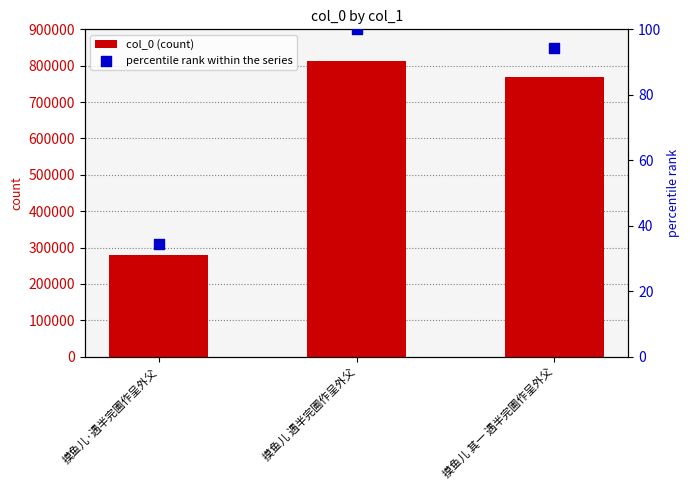

At which category is the sum across all series the highest?

摸鱼儿 遇半完圃作呈外父